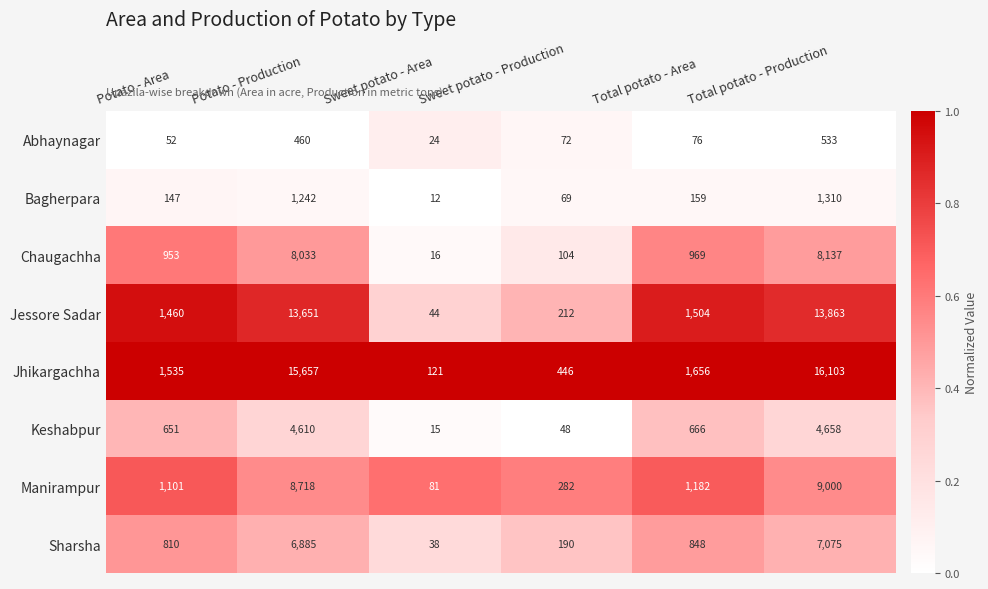

List the series in order of their peak value, highest first.

Jhikargachha, Jessore Sadar, Manirampur, Chaugachha, Sharsha, Keshabpur, Bagherpara, Abhaynagar